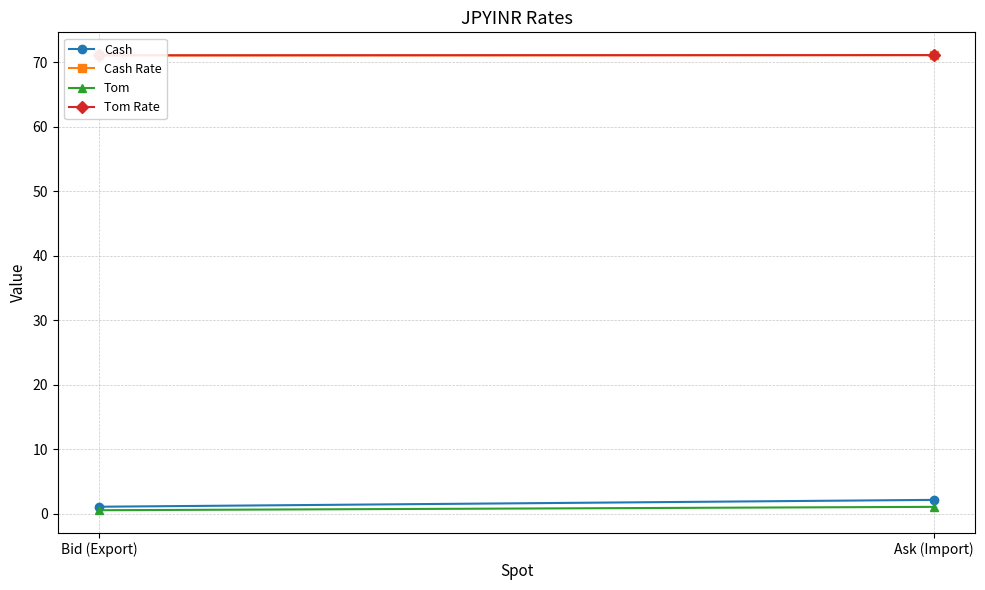

How many Cash Rate values are between 71 and 72?

2